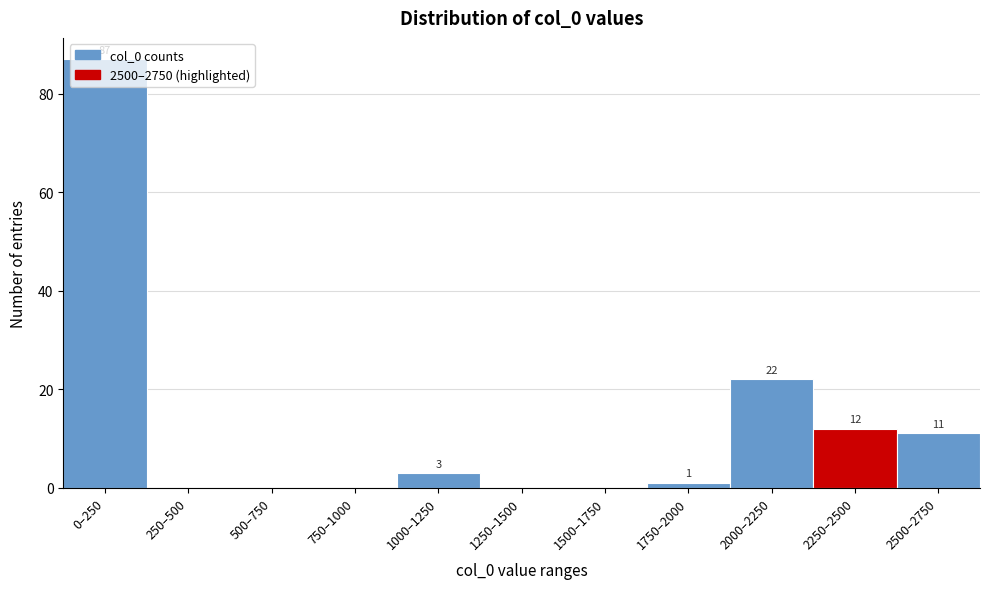

Which has a higher value, 250–500 or 2250–2500?

2250–2500